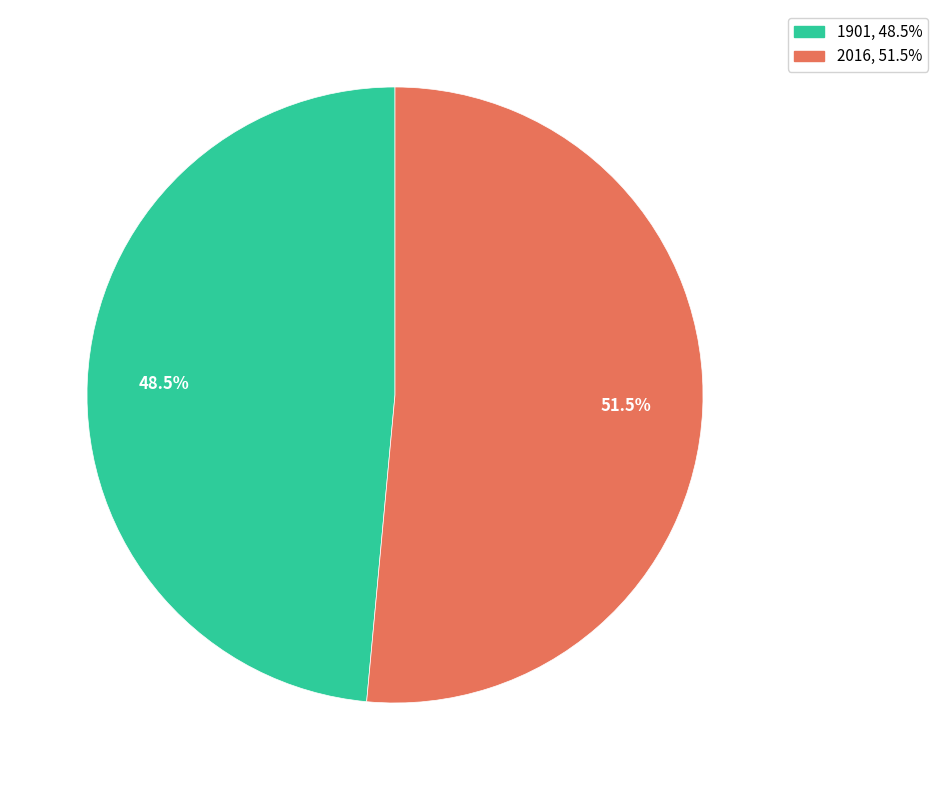

To the nearest percent, what is the combined percentage of 1901 and 2016?

100%